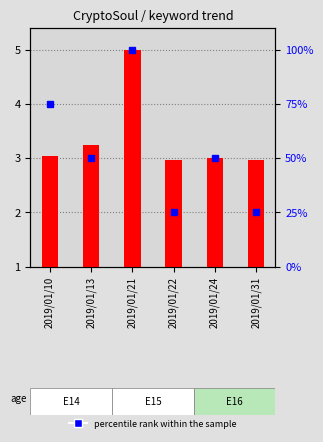

What is the average value of the percentile rank within the sample series?

54